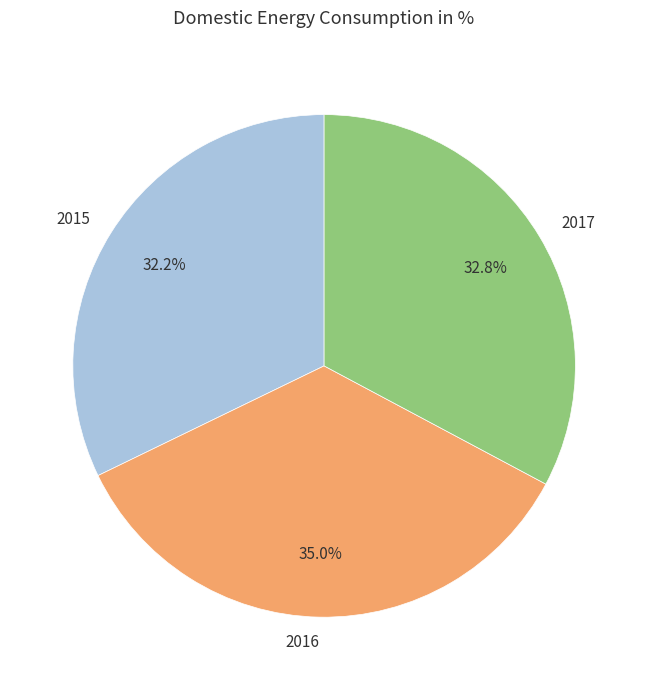

Does 2015 account for over 50% of the chart?

No